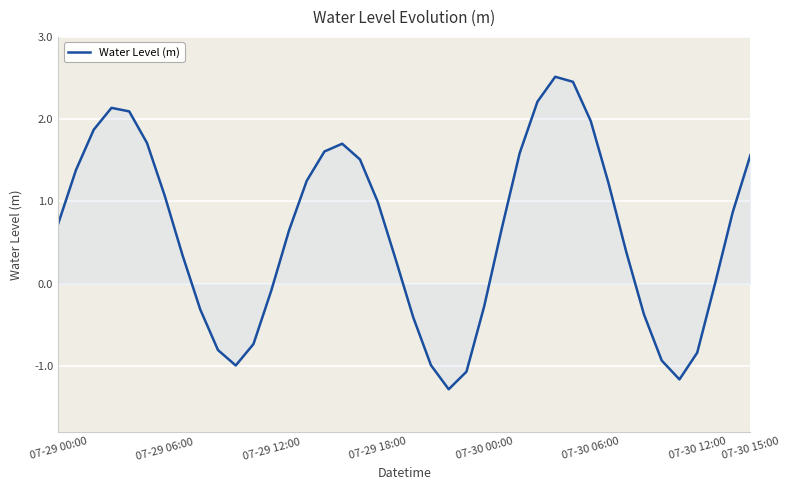

What is the difference between the maximum and minimum values?

3.8